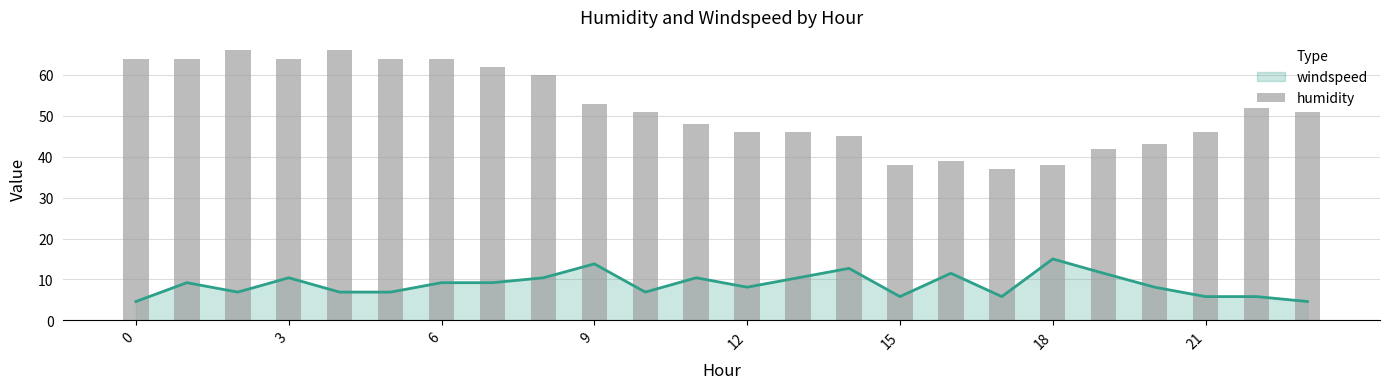

What is the ratio of the value at 16 to the value at 20?

0.9